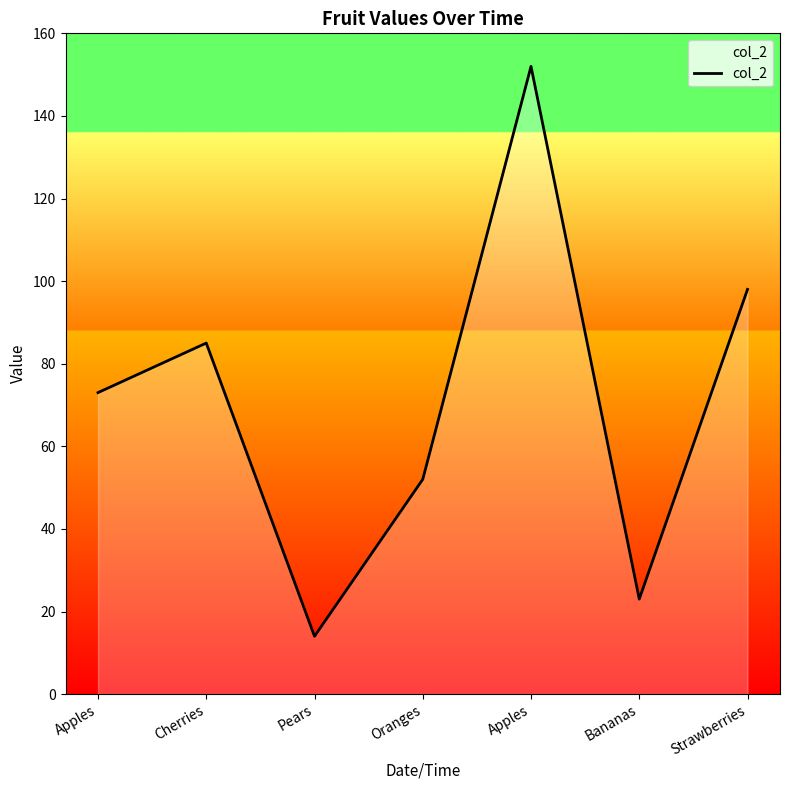

Where is the first local maximum?

Cherries